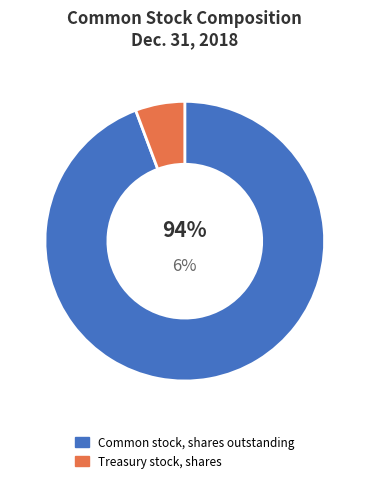

What is the smallest slice in the pie chart?

Treasury stock, shares